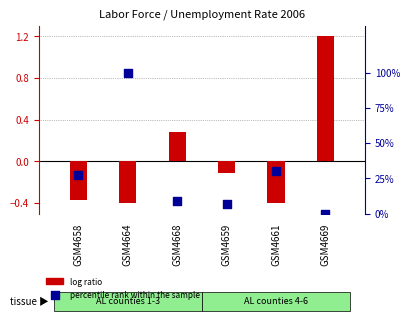

Which series contains the lowest Y value?

log ratio